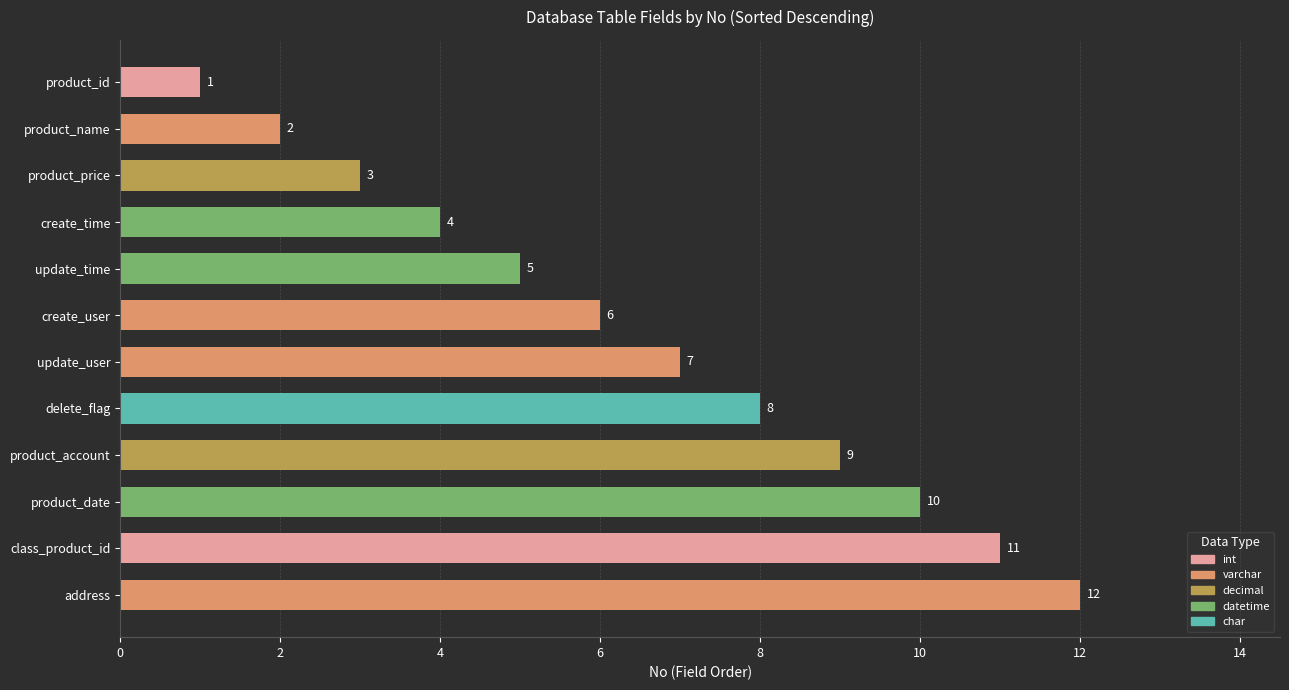

What is the greatest value displayed?

12